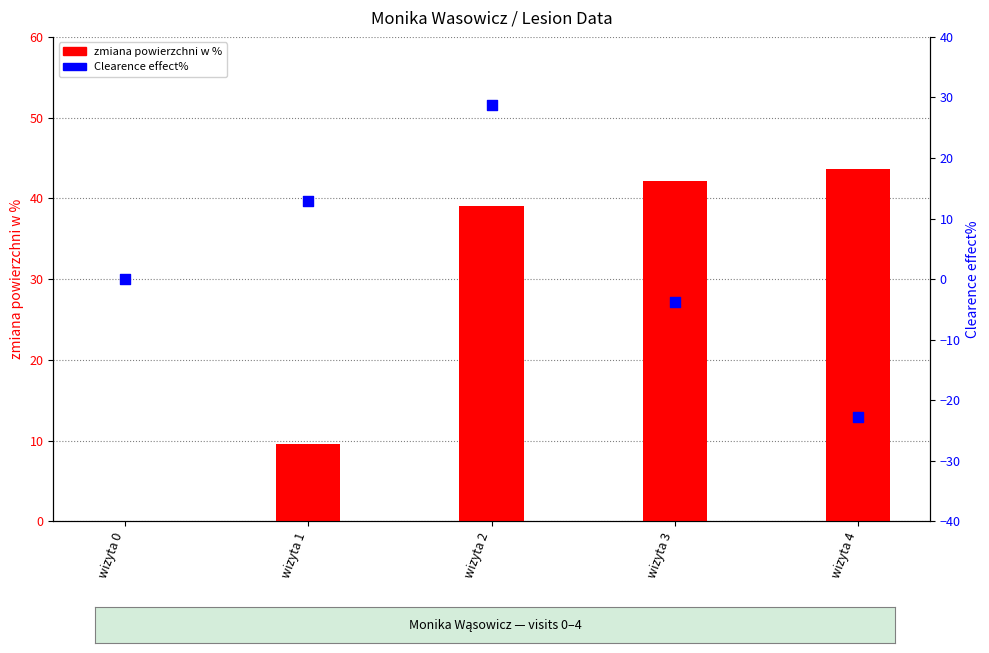

What is the total value across all series at wizyta 3?

38.4